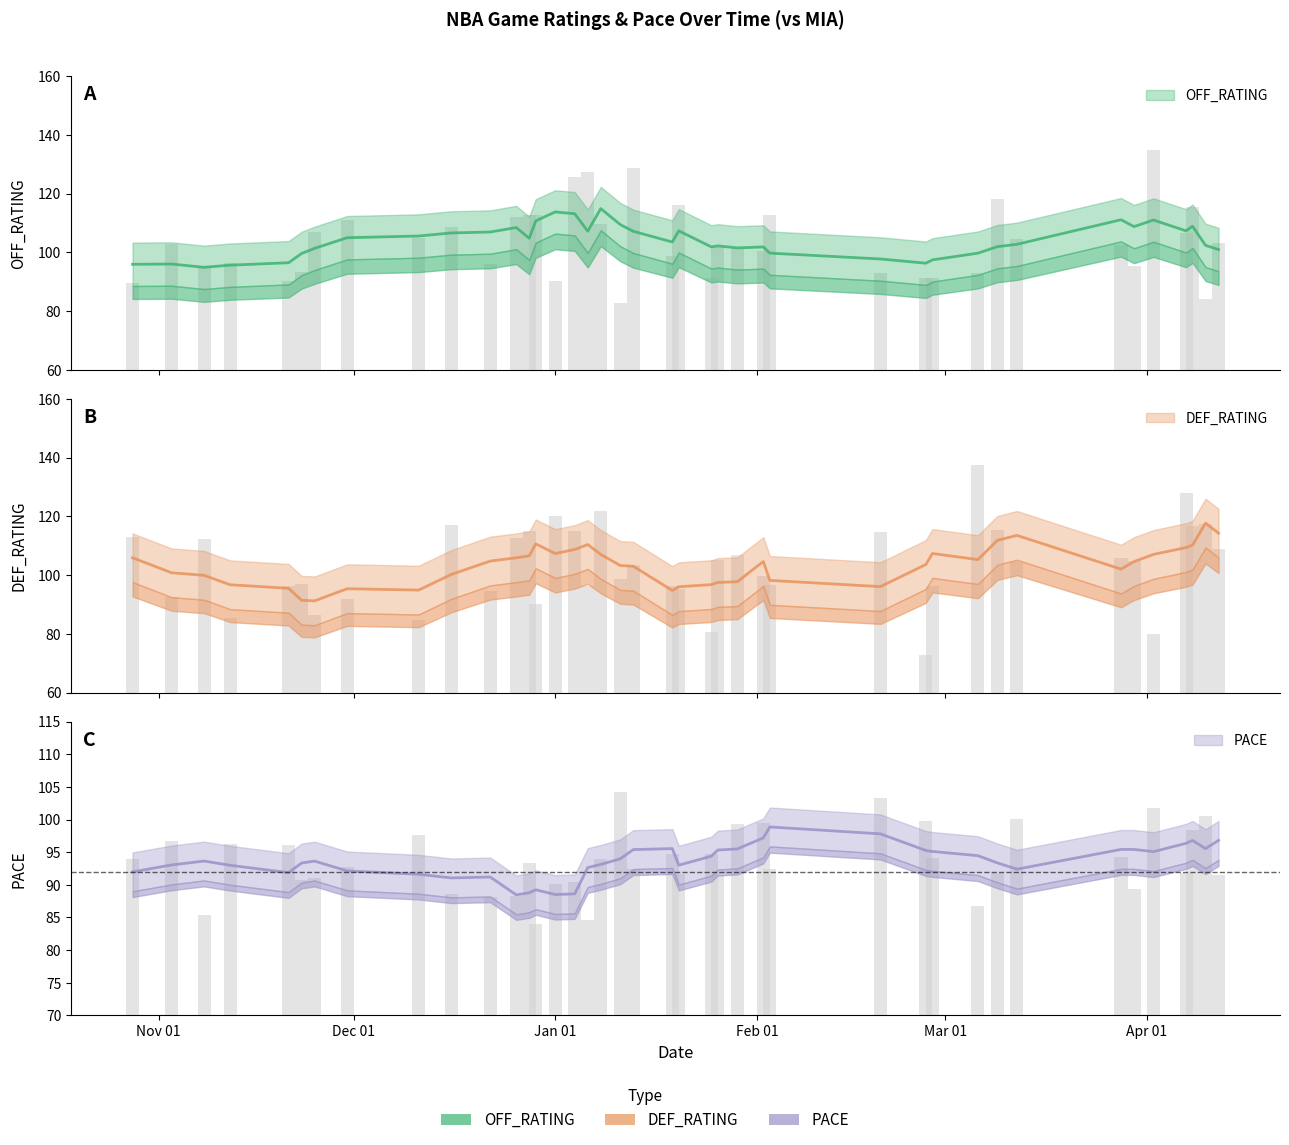

How many values in the PACE series are below 93?

20